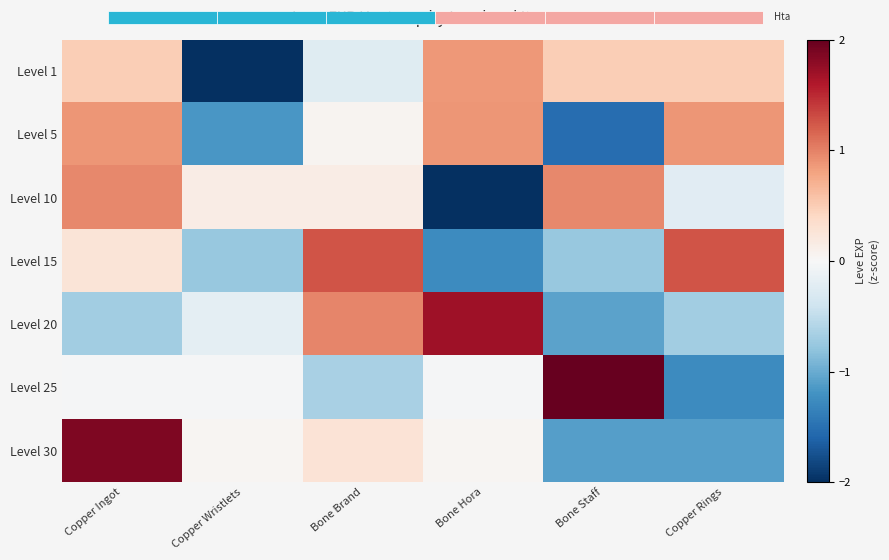

Which category has the highest value across all series?

Bone Staff